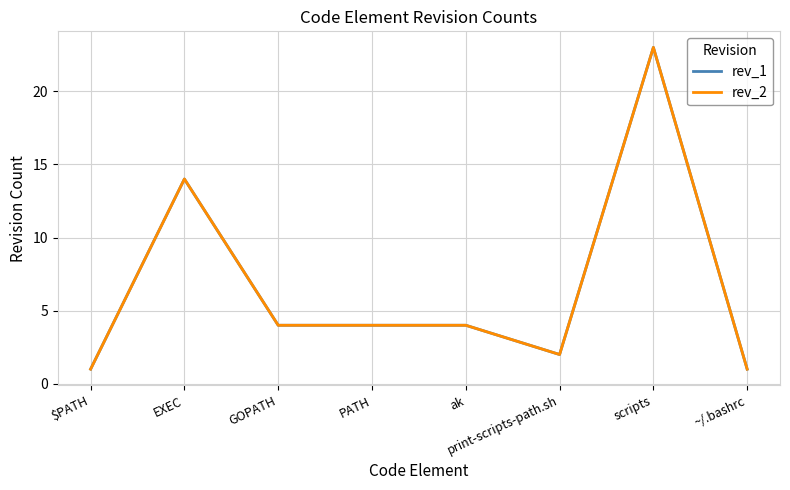

Does the chart have visible grid lines?

Yes